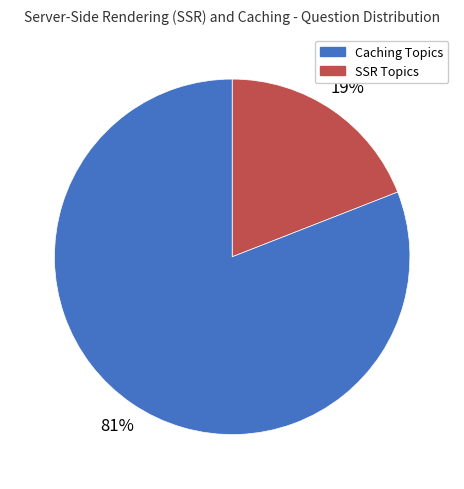

To the nearest percent, what is the difference between the largest and smallest slice percentages?

62%